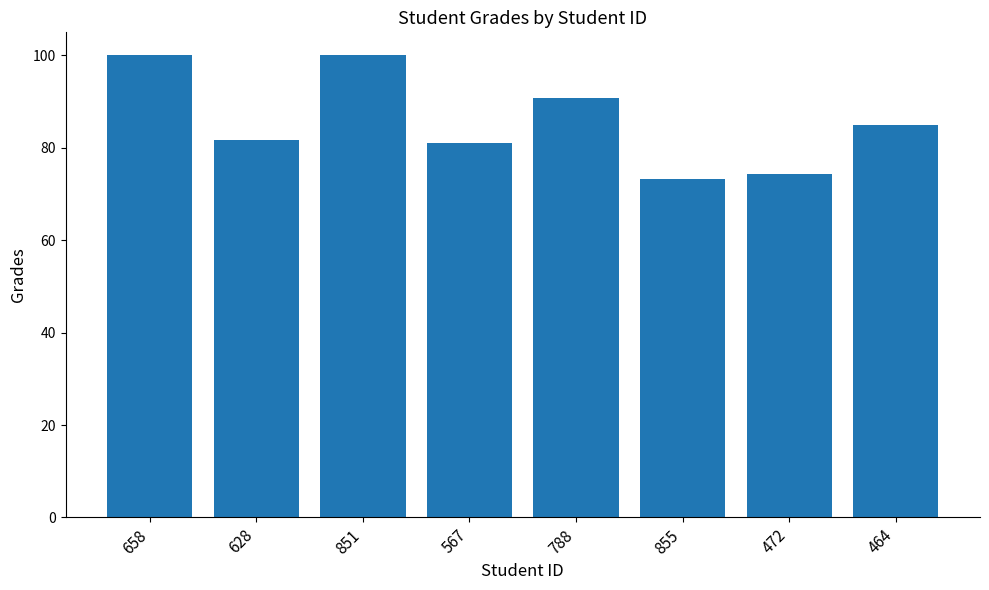

What is the minimum value shown in the chart?

73.3